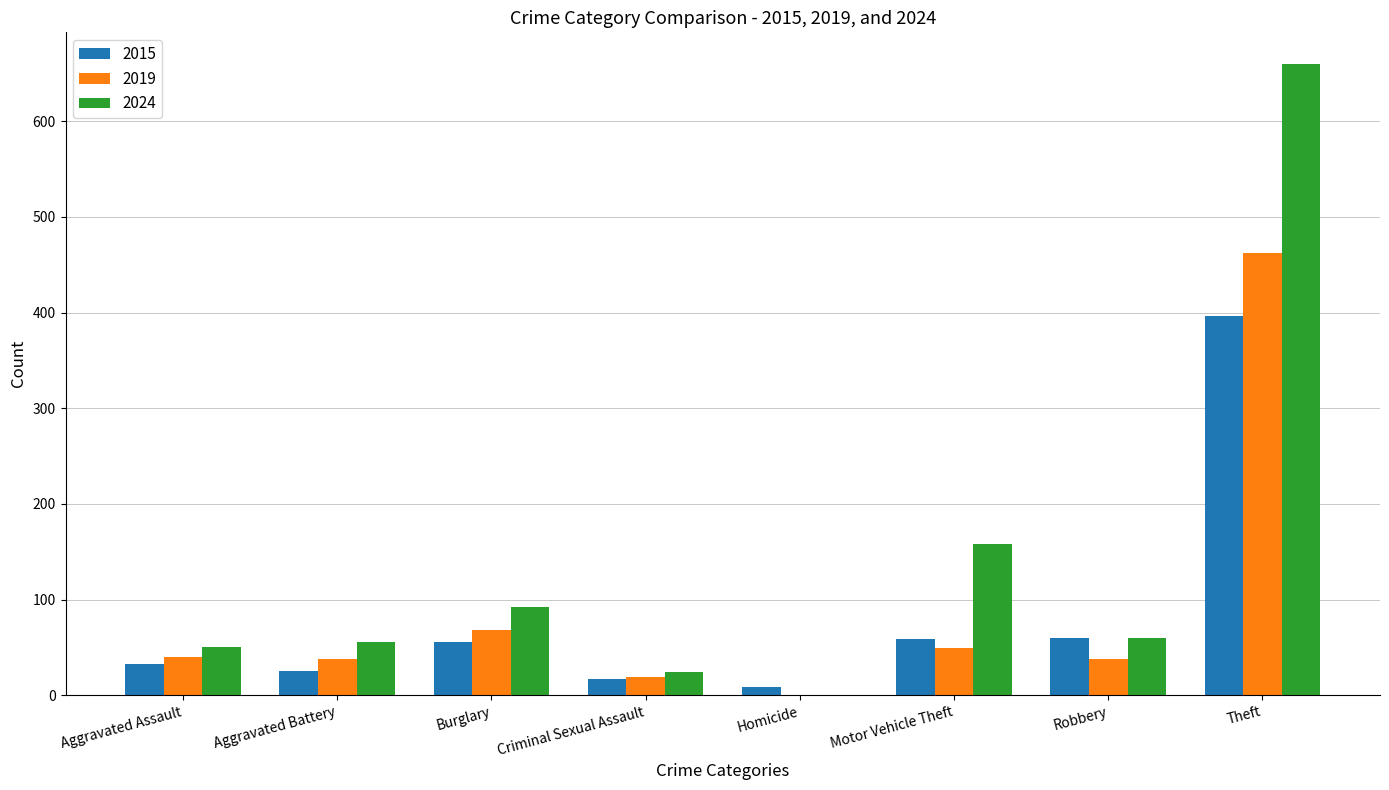

Is the value of 2019 at Motor Vehicle Theft greater than the value of 2024 at Motor Vehicle Theft?

No